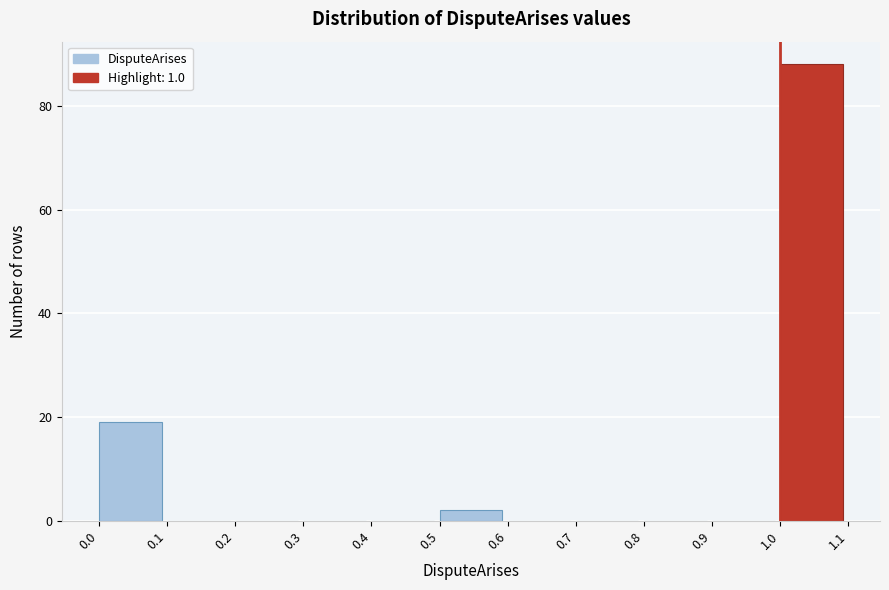

Reading left to right, list every bar in this chart as the range it spans on the x-axis followed by its height. The values are not printed on the chart, so give them approximately, as read against the axis.

0.0 to 0.1: 20
0.1 to 0.2: 0
0.2 to 0.3: 0
0.3 to 0.4: 0
0.4 to 0.5: 0
0.5 to 0.6: 2
0.6 to 0.7: 0
0.7 to 0.8: 0
0.8 to 0.9: 0
0.9 to 1.0: 0
1.0 to 1.1: 88